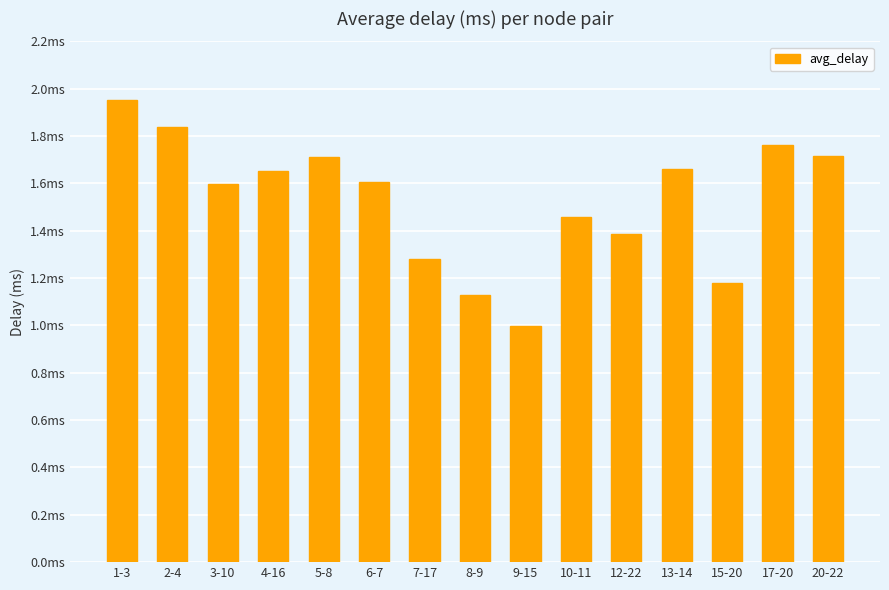

The chart shows a value of 1.7 at 5-8. True or false?

True